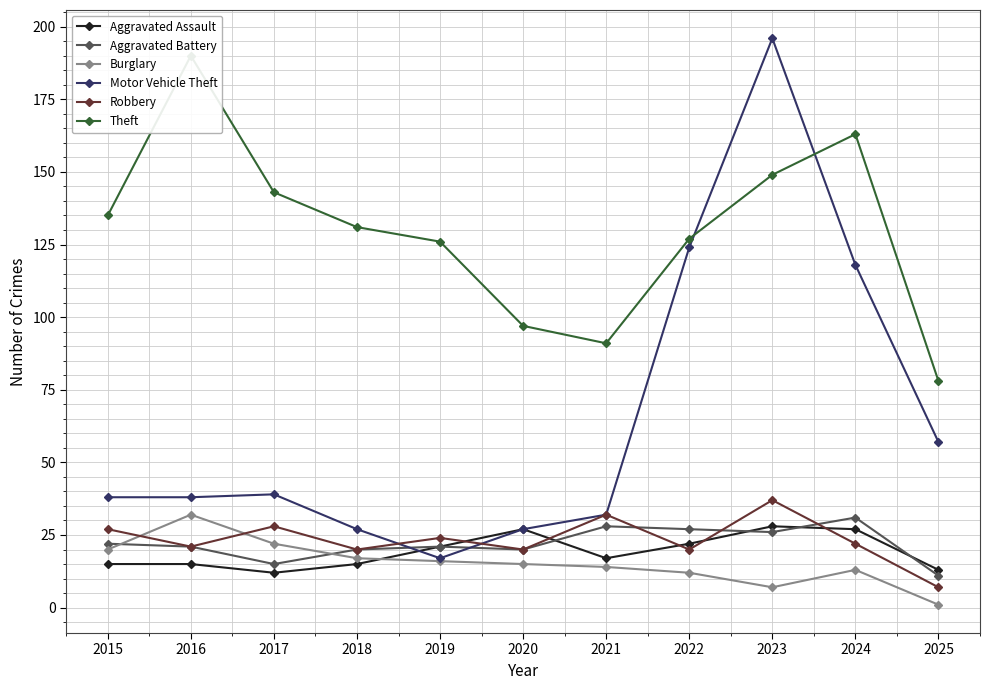

Which series ends up on top after the final intersection of Burglary and Aggravated Battery?

Aggravated Battery